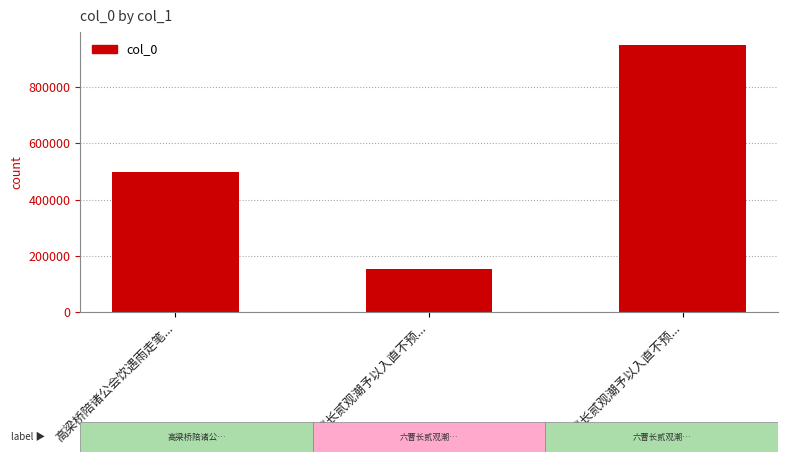

Is it true that the value at 六曹长贰观潮予以入直不预... is 152289?

True